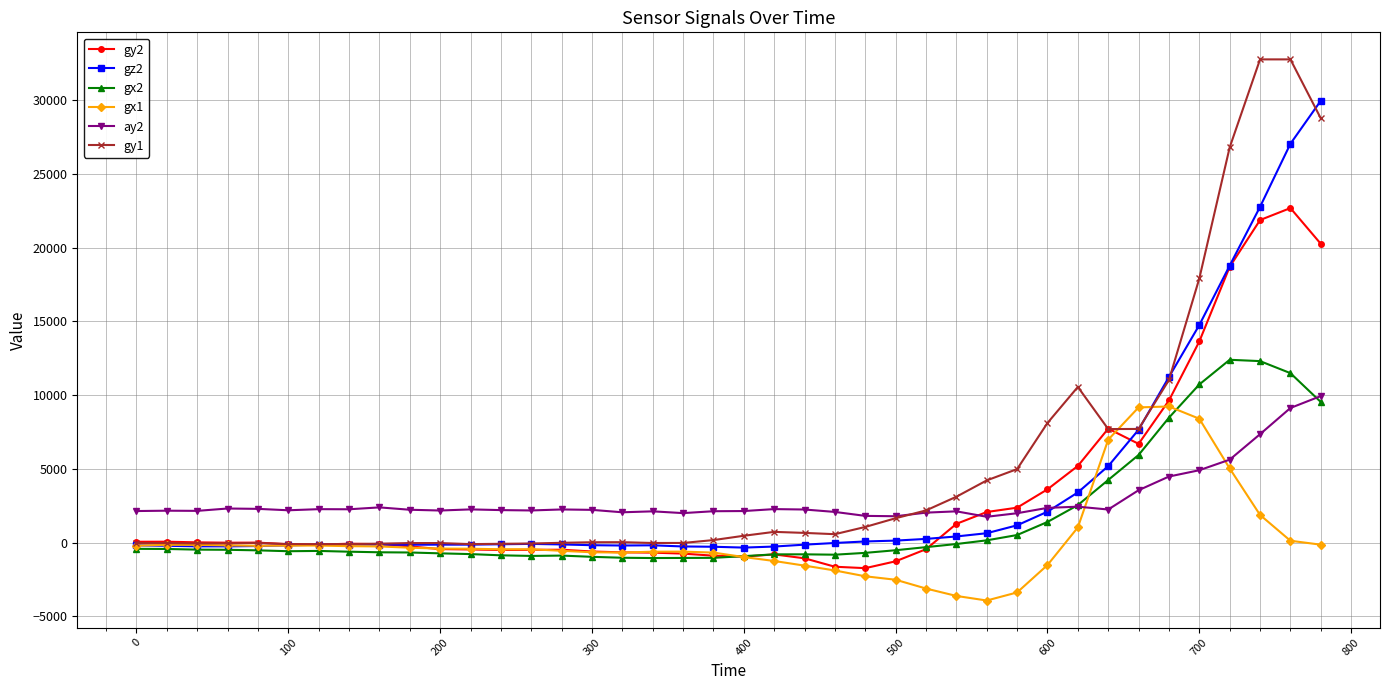

How many data points in gy2 are less than -103?

20